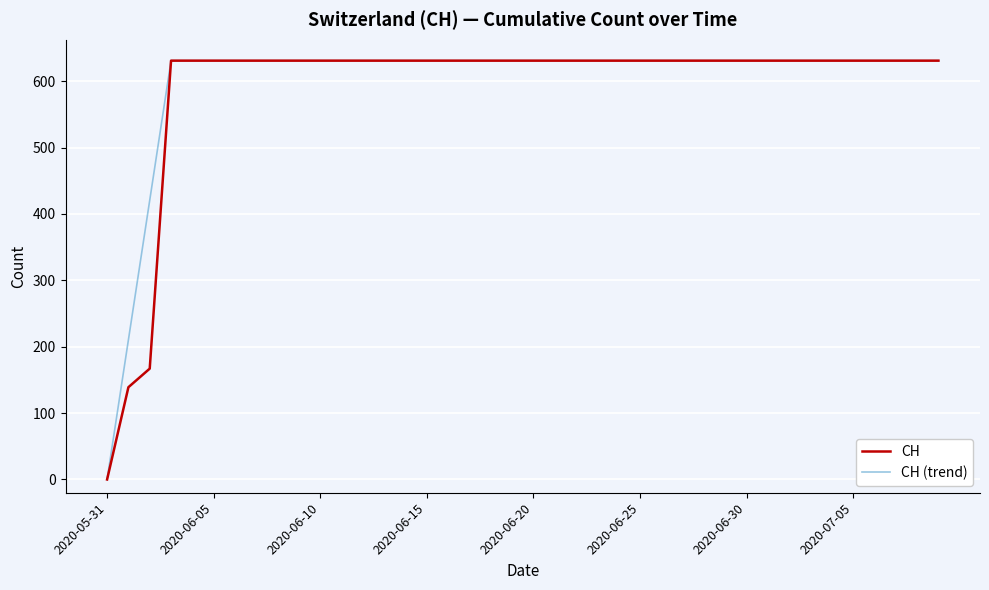

What is the greatest value displayed?

631.0